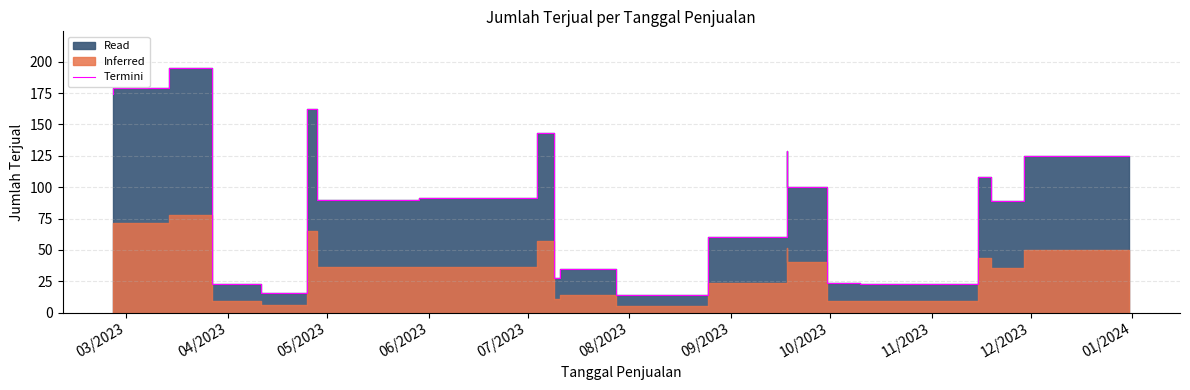

Does the chart have visible grid lines?

Yes